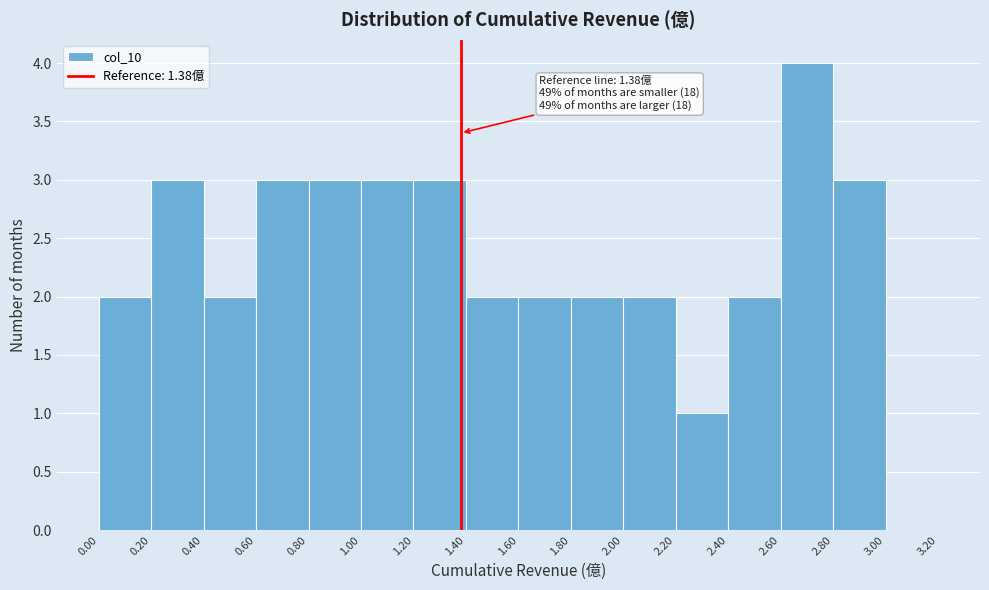

Which range on the x-axis has the tallest bar?

2.60 to 2.80